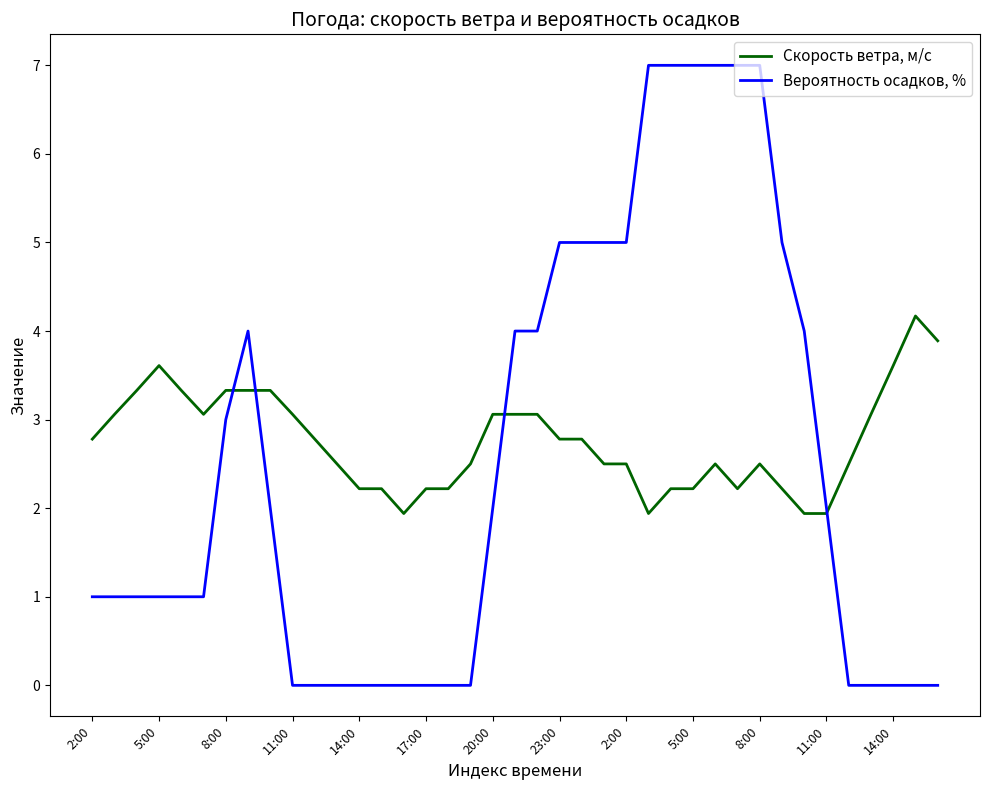

List the series in order of their peak value, highest first.

Вероятность осадков, %, Скорость ветра, м/c